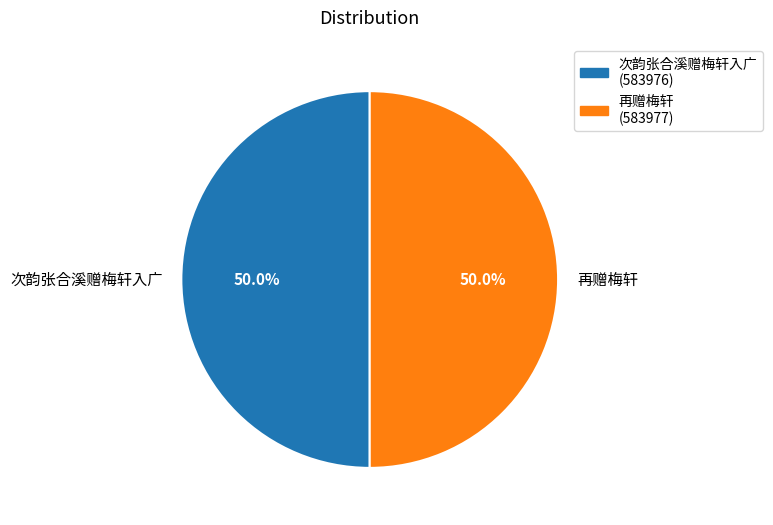

How many slices are in this pie chart?

2